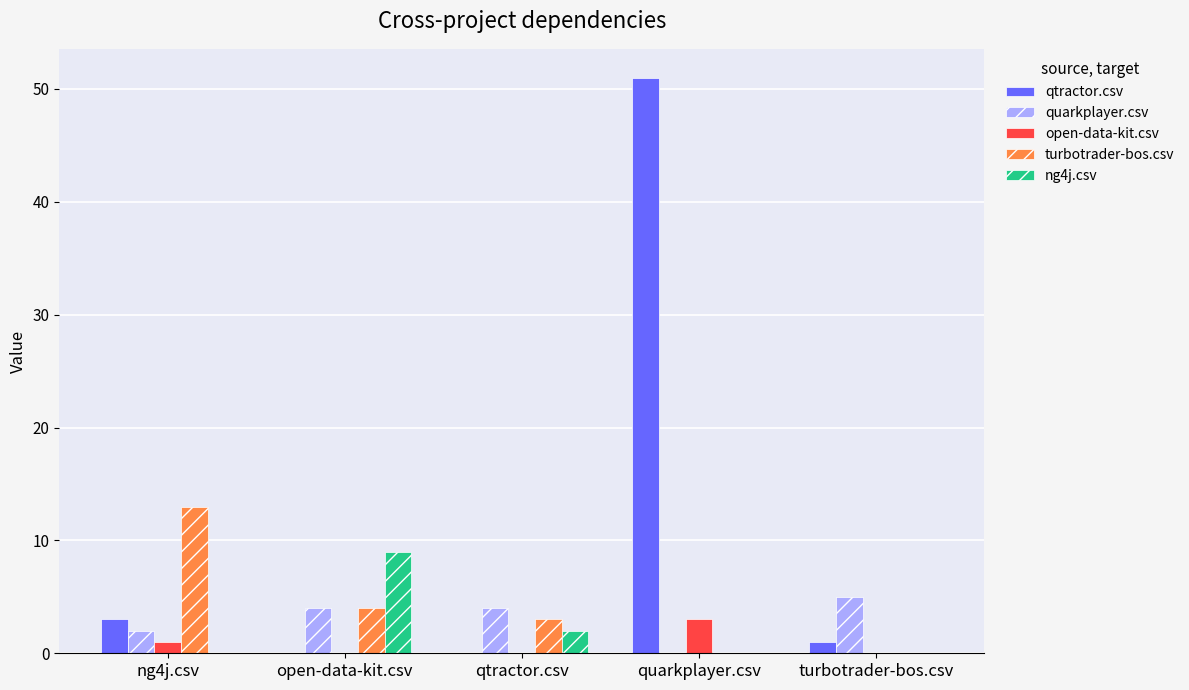

What is the total value across all series at open-data-kit.csv?

17